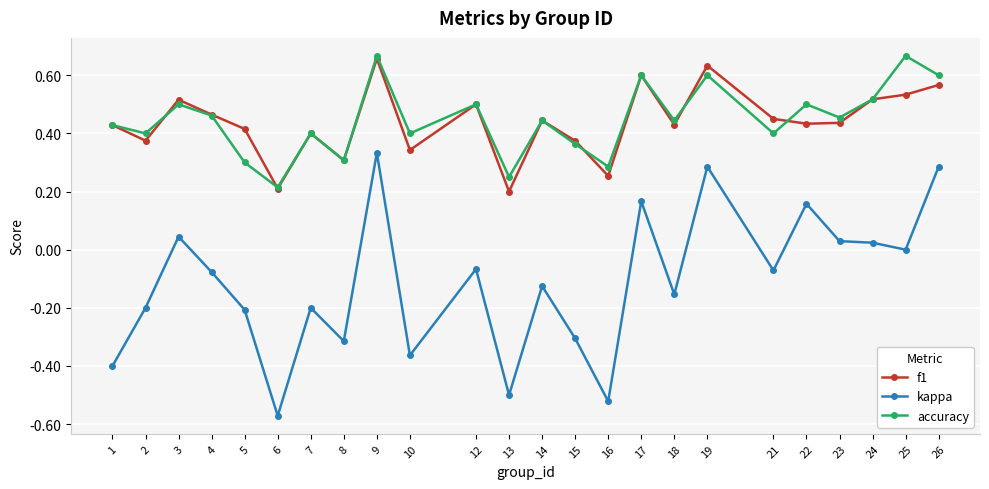

True or false: f1 has more than 2 interior local peaks.

True